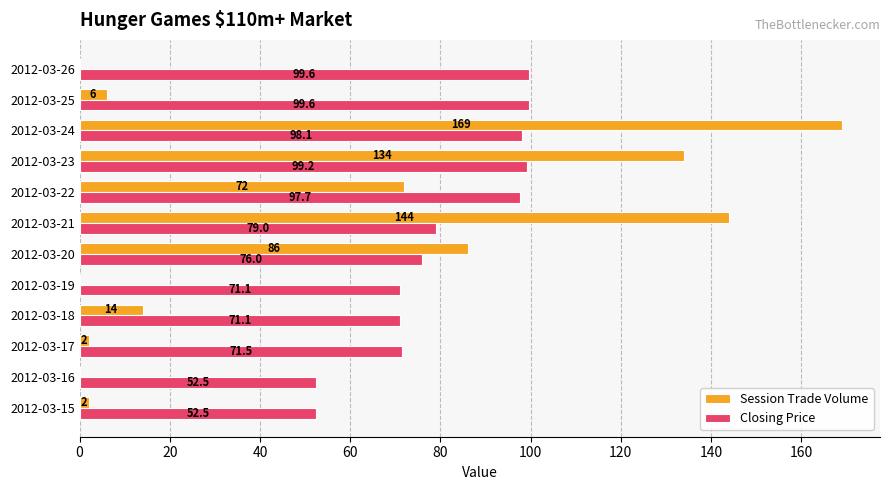

What is the sum of the Session Trade Volume values at 2012-03-19 and 2012-03-23?

134.0